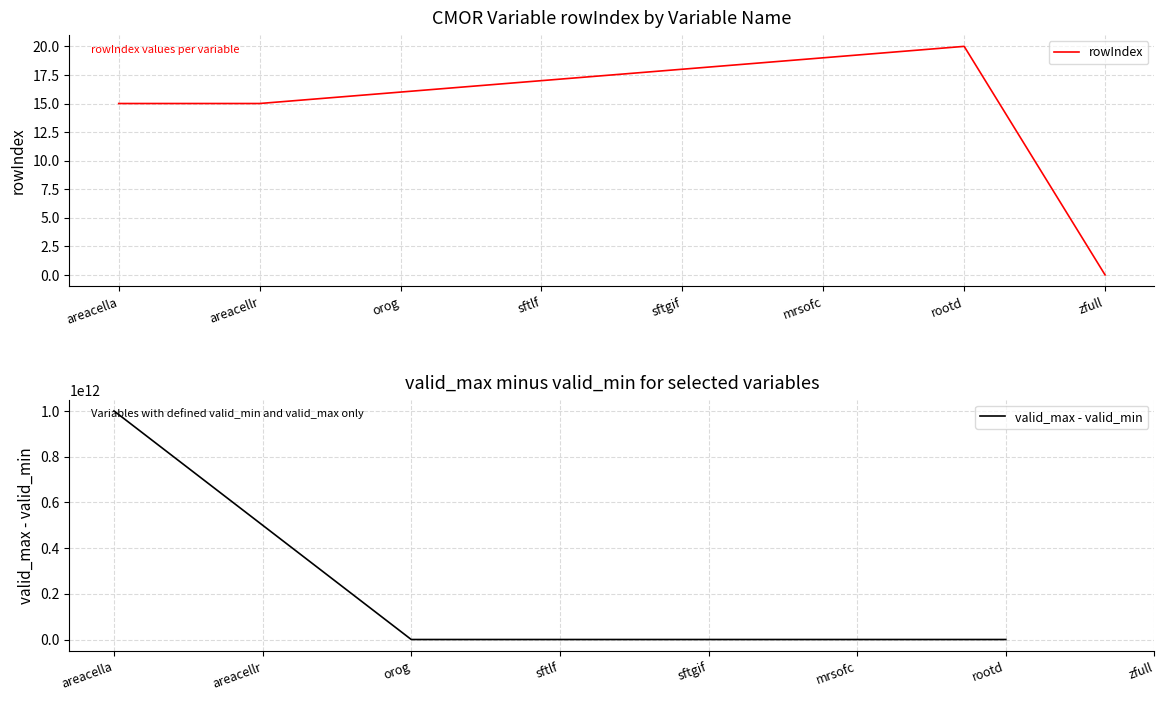

How many points are higher than both their immediate neighbors (excluding endpoints)?

1